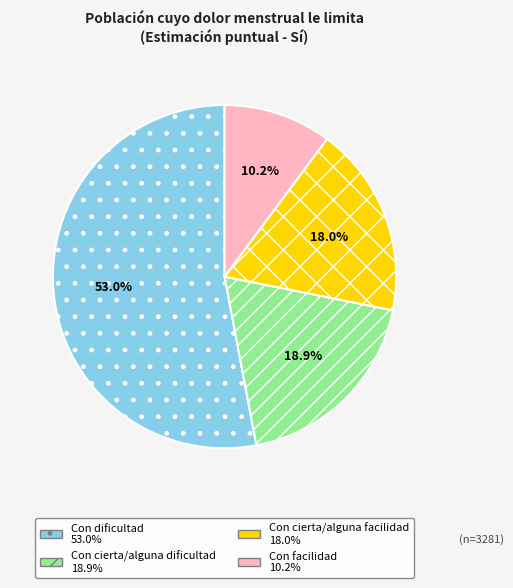

Does Con dificultad account for over 50% of the chart?

Yes